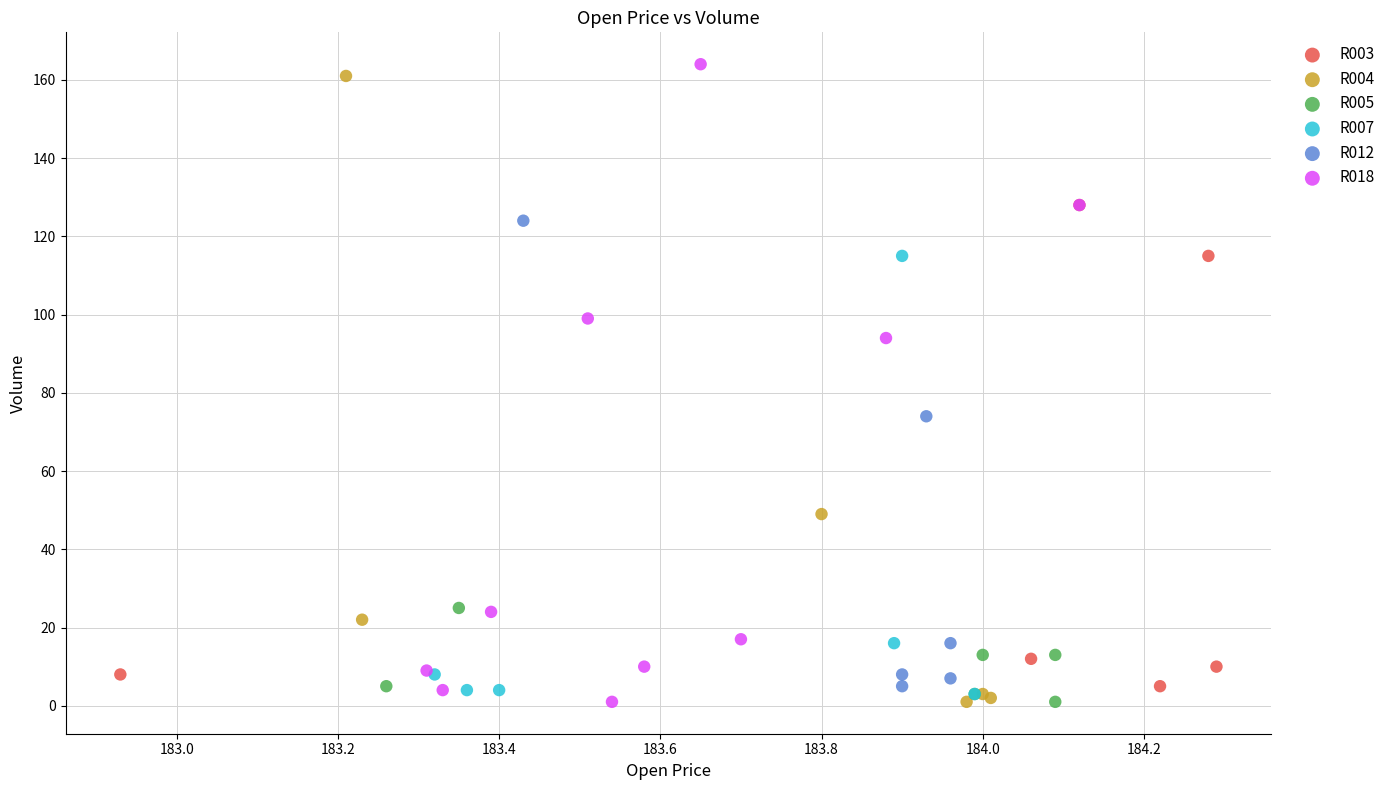

Which series has the widest spread of Y values?

R018